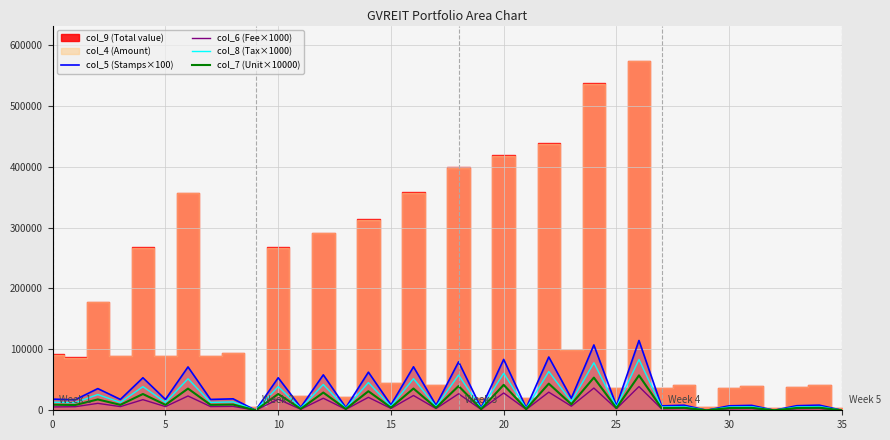

What is the spread (max minus min) of values at 27?

4752.0